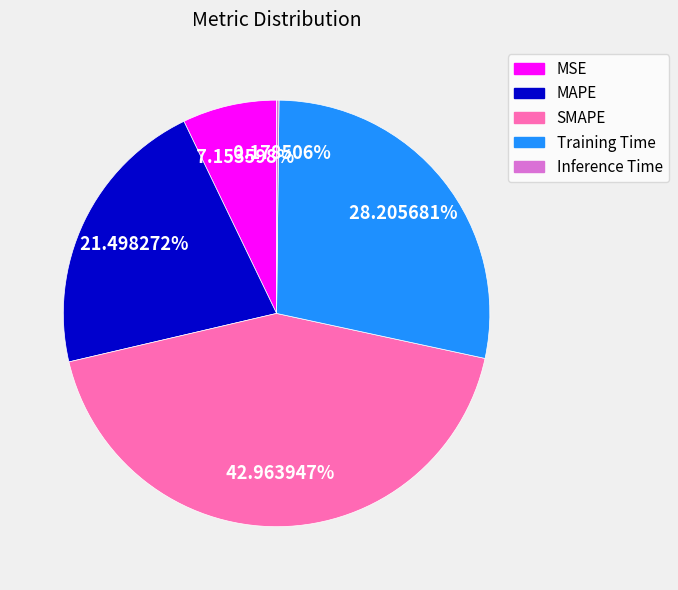

Which category has the biggest portion of the pie?

SMAPE